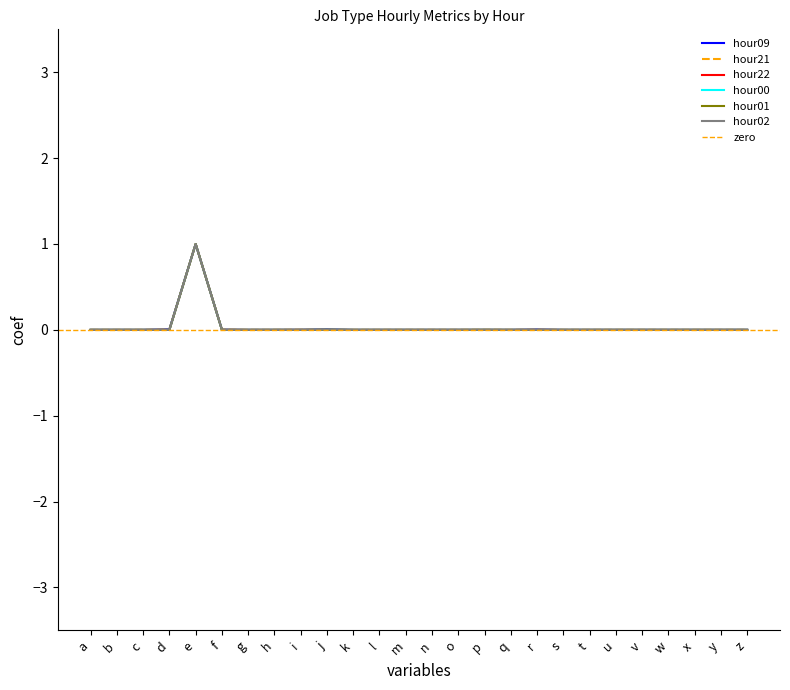

List the labels in order of hour09 value, smallest first.

q, x, y, o, g, l, m, w, b, v, u, k, t, a, h, s, n, c, p, z, i, f, r, d, j, e